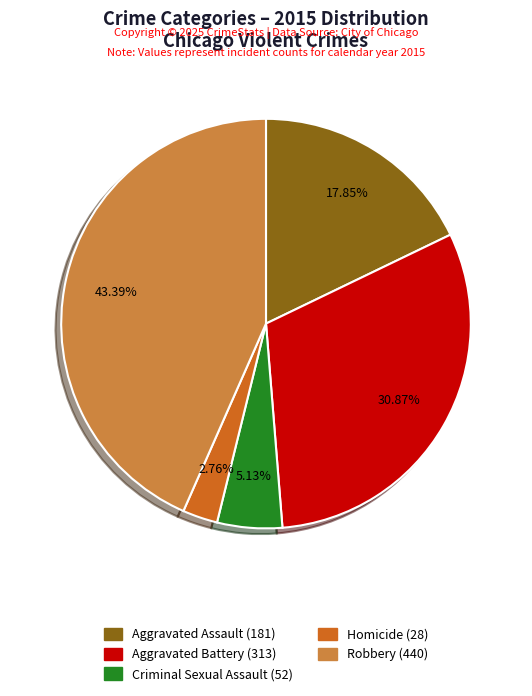

What is the ratio of the value at Aggravated Assault to the value at Aggravated Battery?

0.6